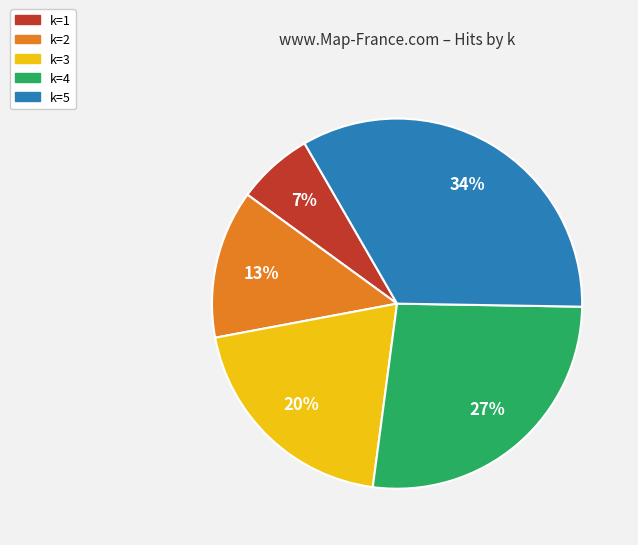

Is there a majority slice in this chart?

No